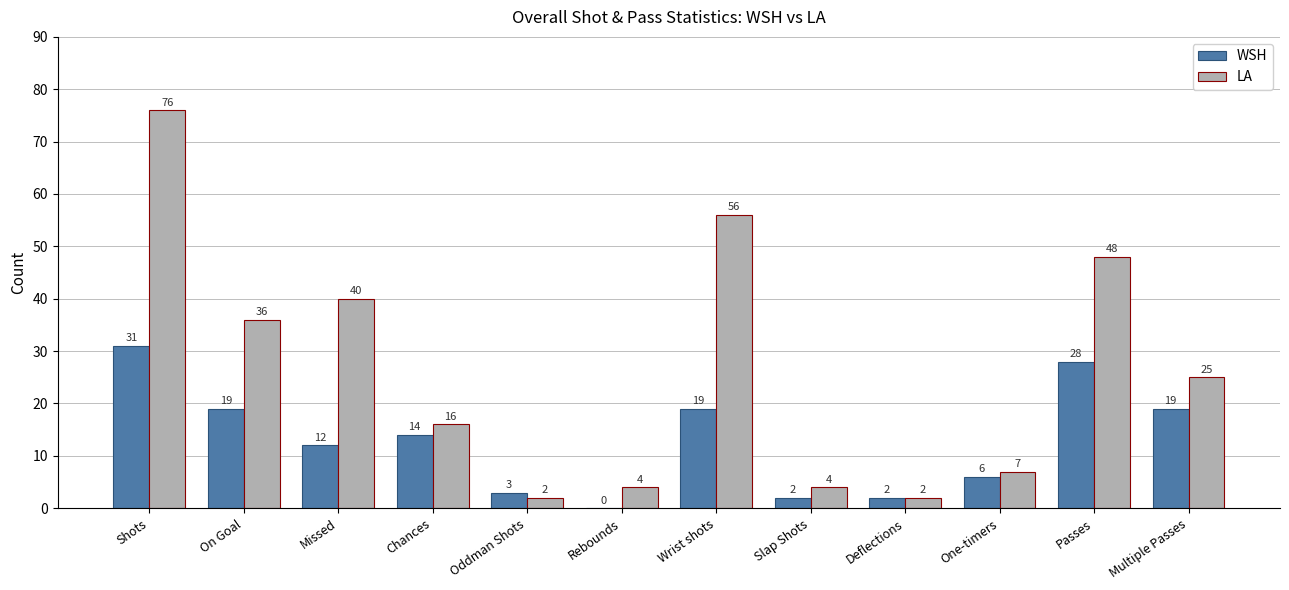

Reading left to right, what are all the values shown in this chart?

WSH: Shots=31	On Goal=19	Missed=12	Chances=14	Oddman Shots=3	Rebounds=0	Wrist shots=19	Slap Shots=2	Deflections=2	One-timers=6	Passes=28	Multiple Passes=19
LA: Shots=76	On Goal=36	Missed=40	Chances=16	Oddman Shots=2	Rebounds=4	Wrist shots=56	Slap Shots=4	Deflections=2	One-timers=7	Passes=48	Multiple Passes=25